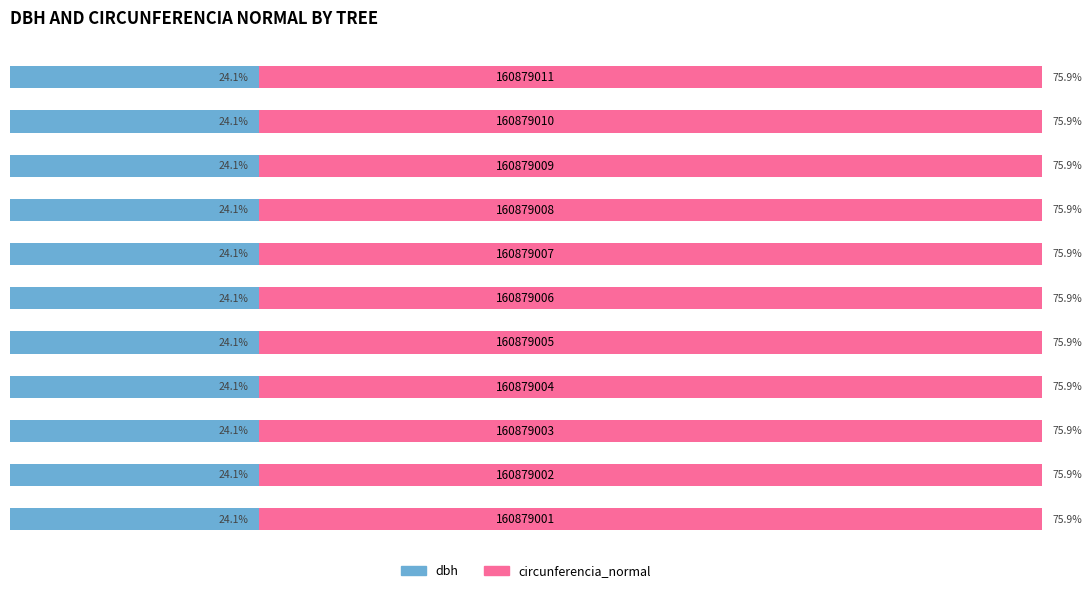

What are all the series names shown in the legend?

dbh, circunferencia_normal